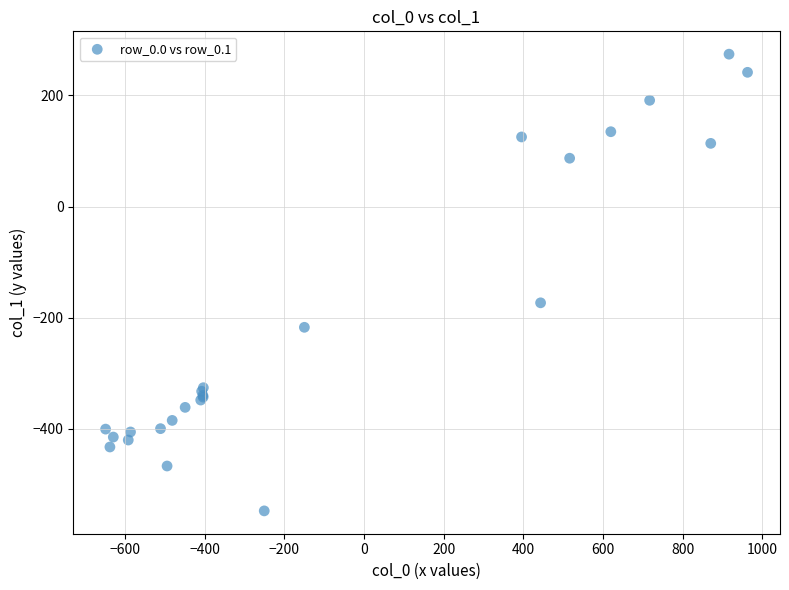

What Y value in the scatter plot is closest to -136?

-173.1